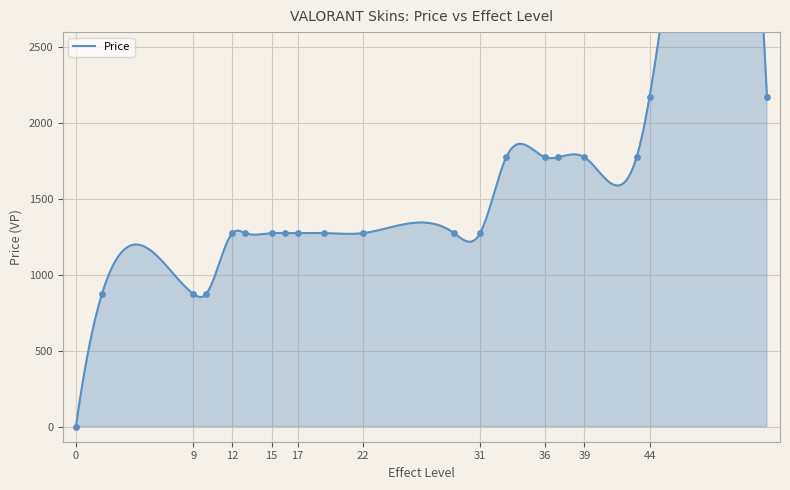

What is the change in value from 31 to 33?

+500